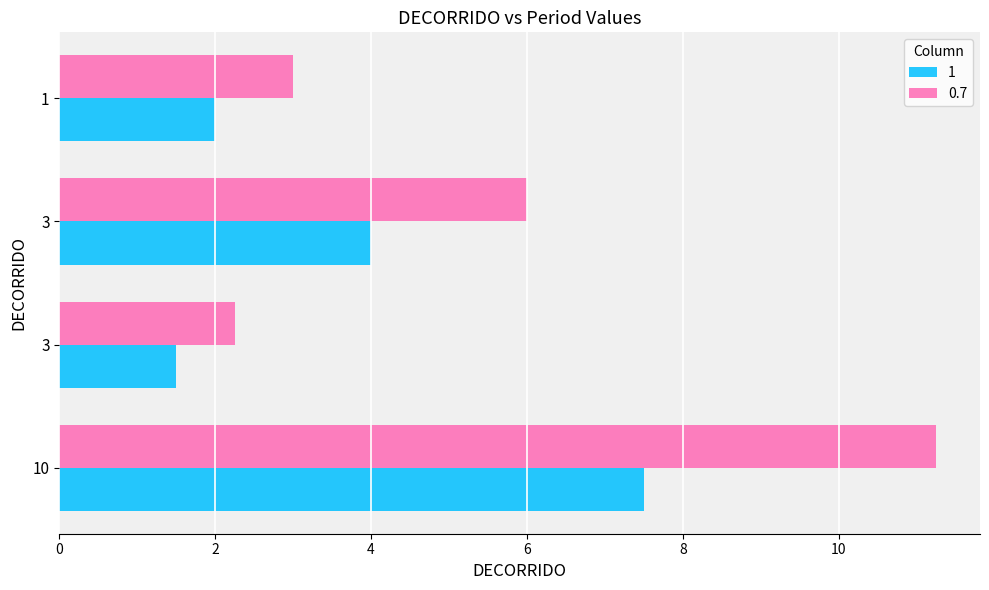

Is it true that 1 equals 7.5 at 10?

True